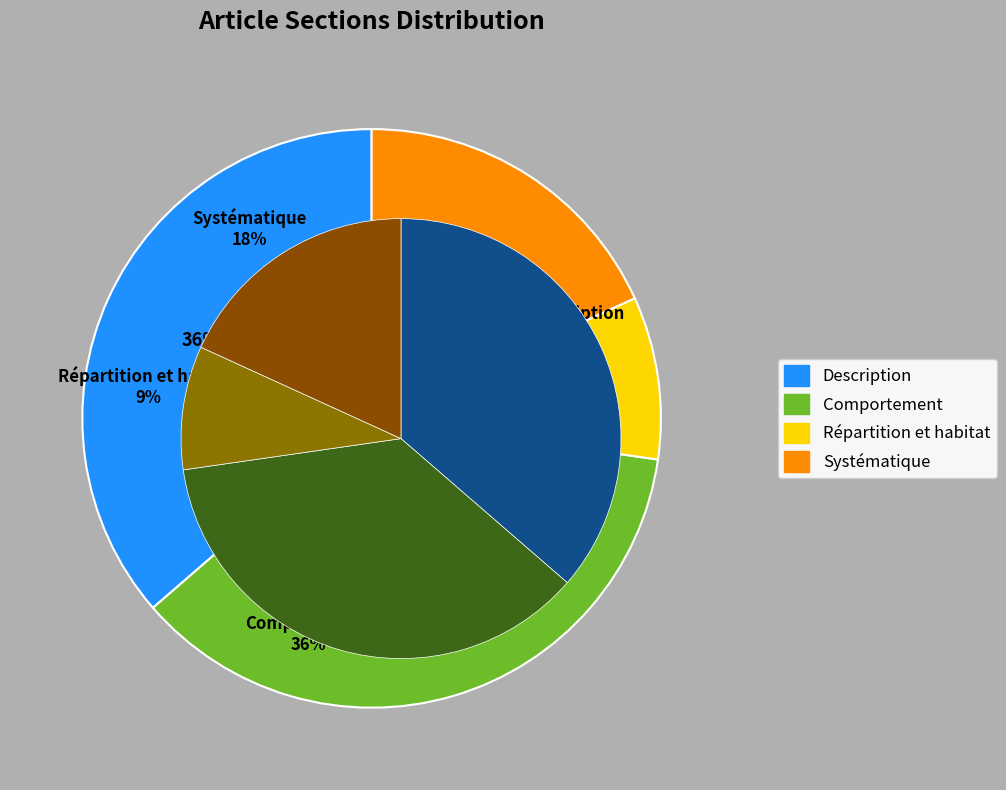

To the nearest percent, what is the average slice percentage?

25%